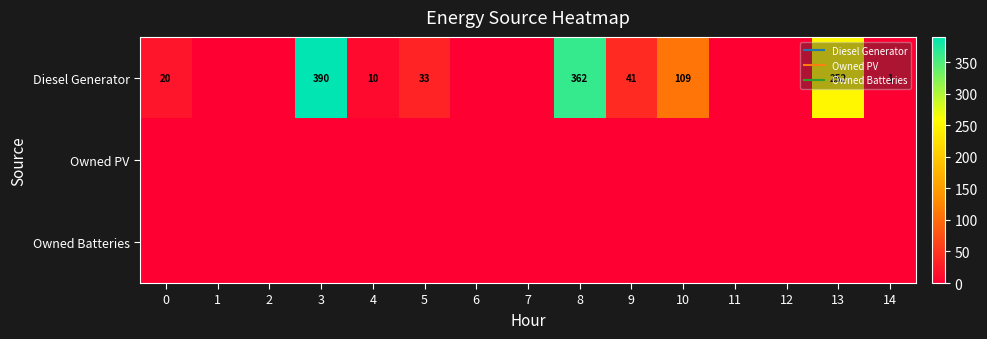

At which category does the chart reach its minimum across all series?

1